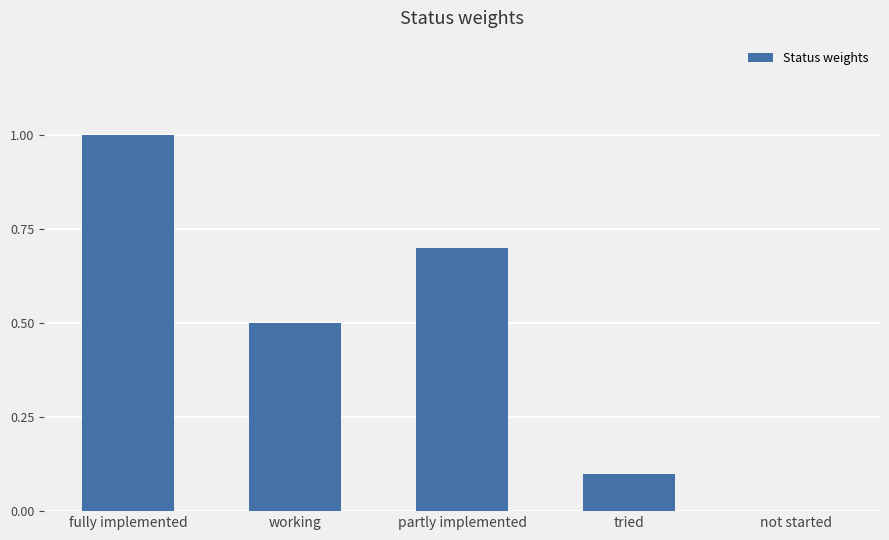

How many values are between 0 and 1?

5